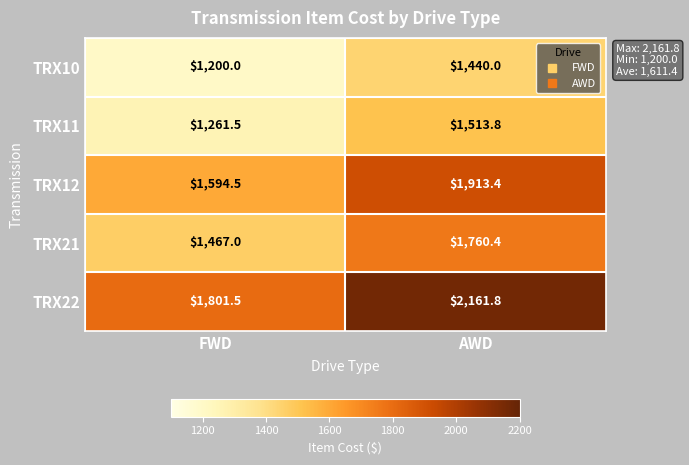

List the labels in order of TRX10 value, largest first.

AWD, FWD